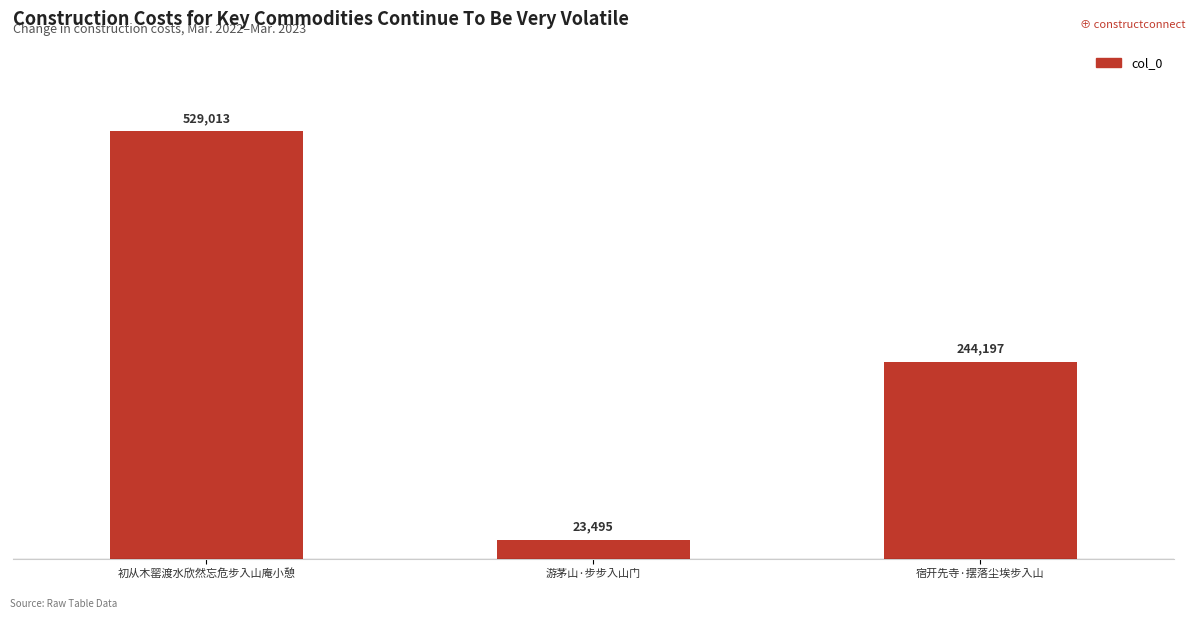

List the labels in order of value, smallest first.

游茅山·步步入山门, 宿开先寺·摆落尘埃步入山, 初从木罂渡水欣然忘危步入山庵小憩